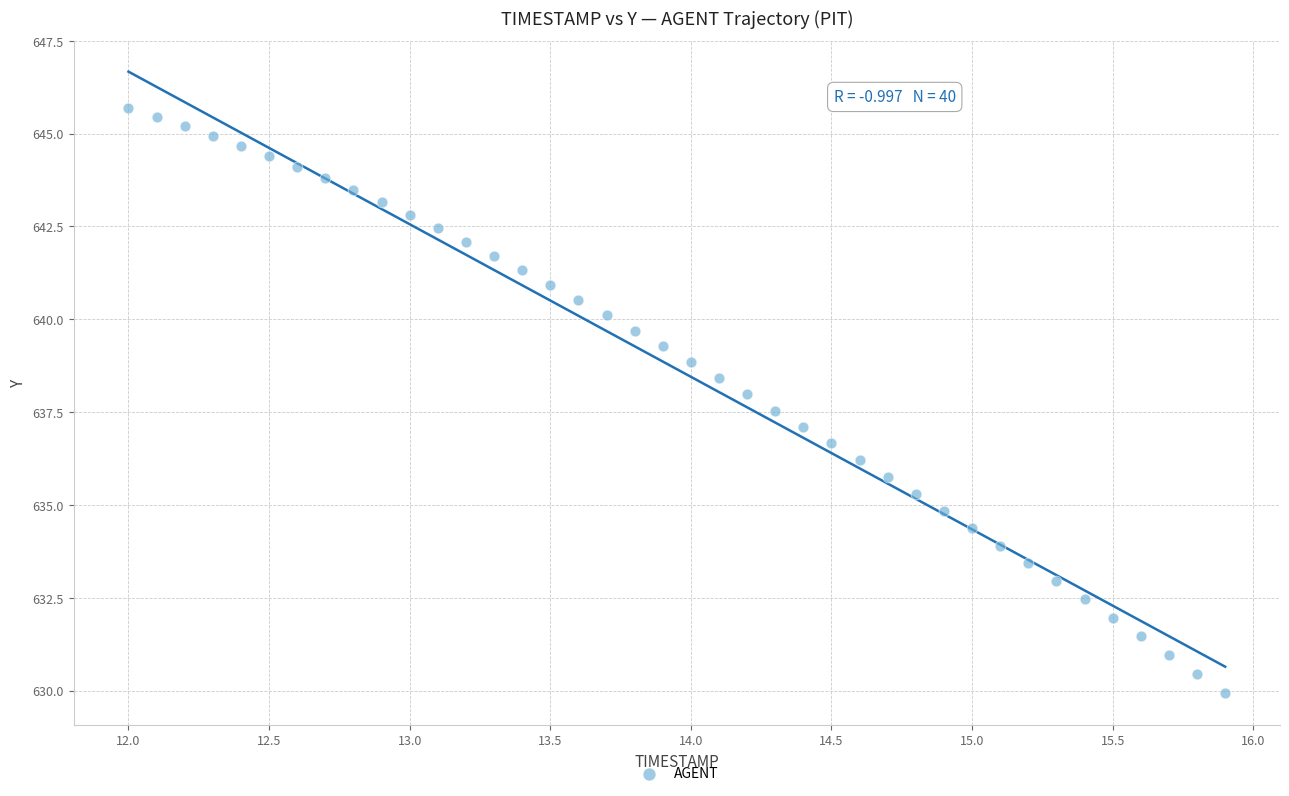

What is the range of X values (max minus min)?

3.9